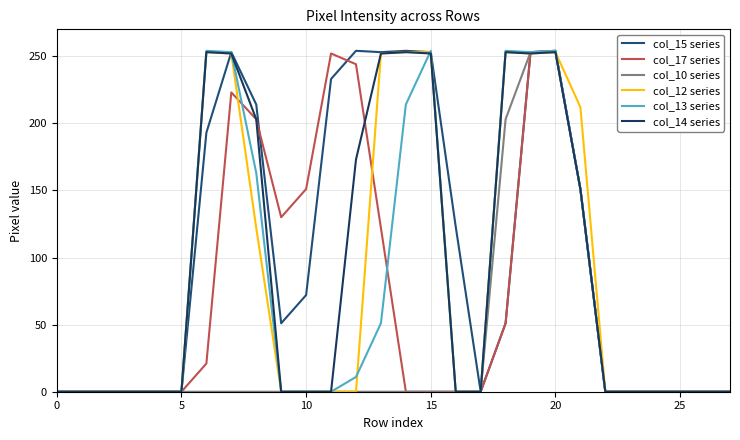

What is the value of the col_10 series point at the 20th from the left?

253